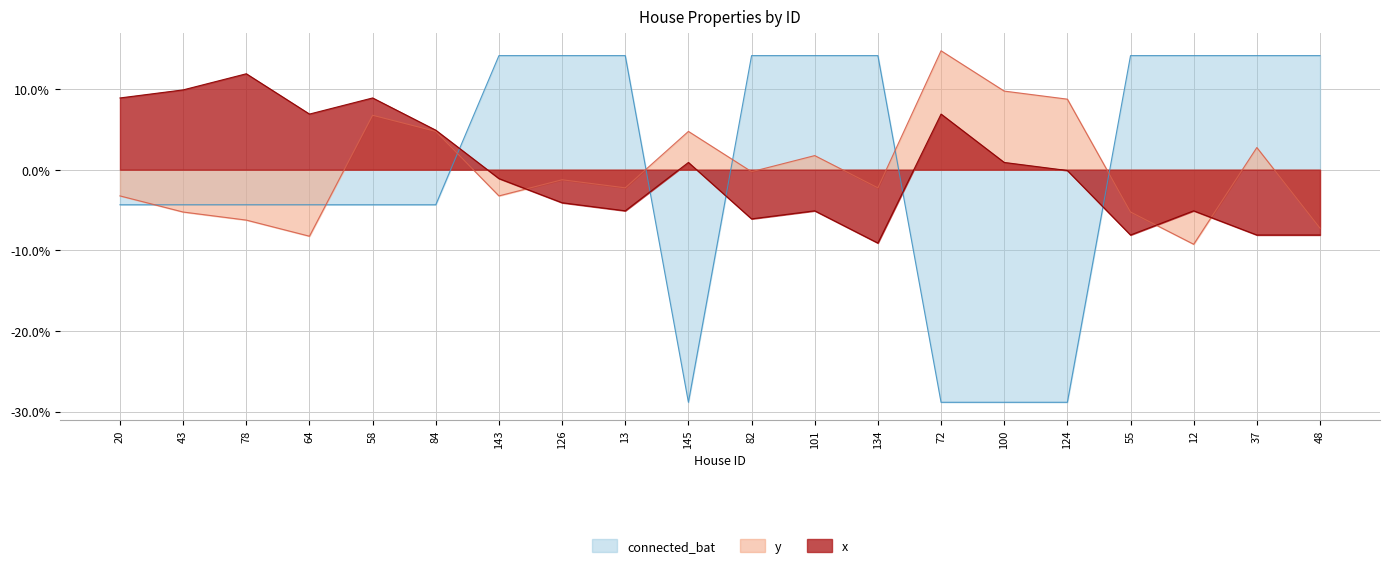

Between 126 and 82, which is larger?

126